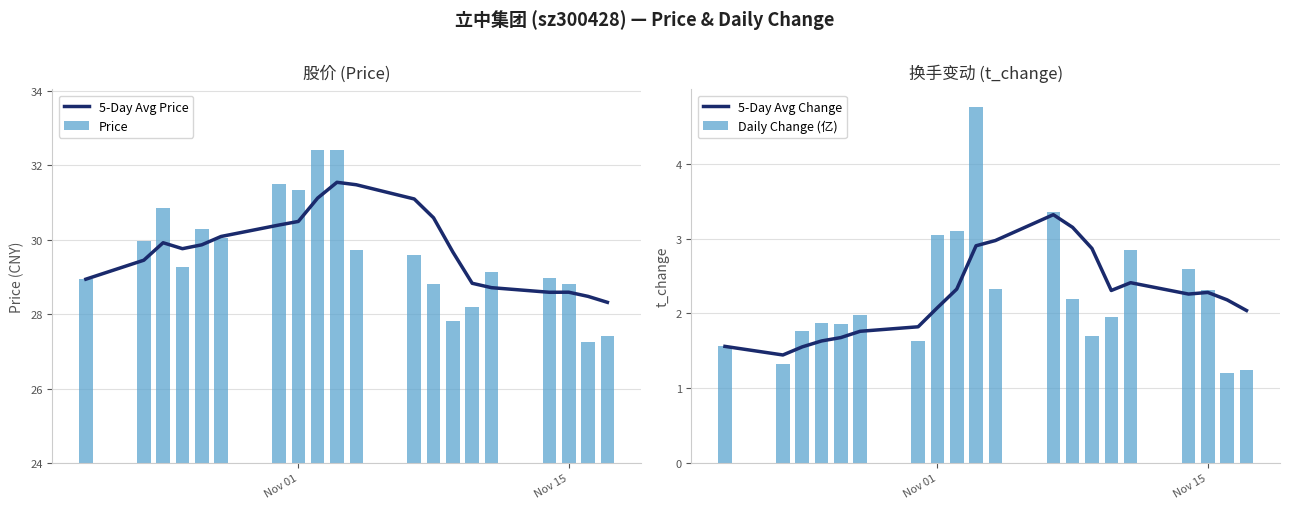

Which series has the widest spread of values?

Price